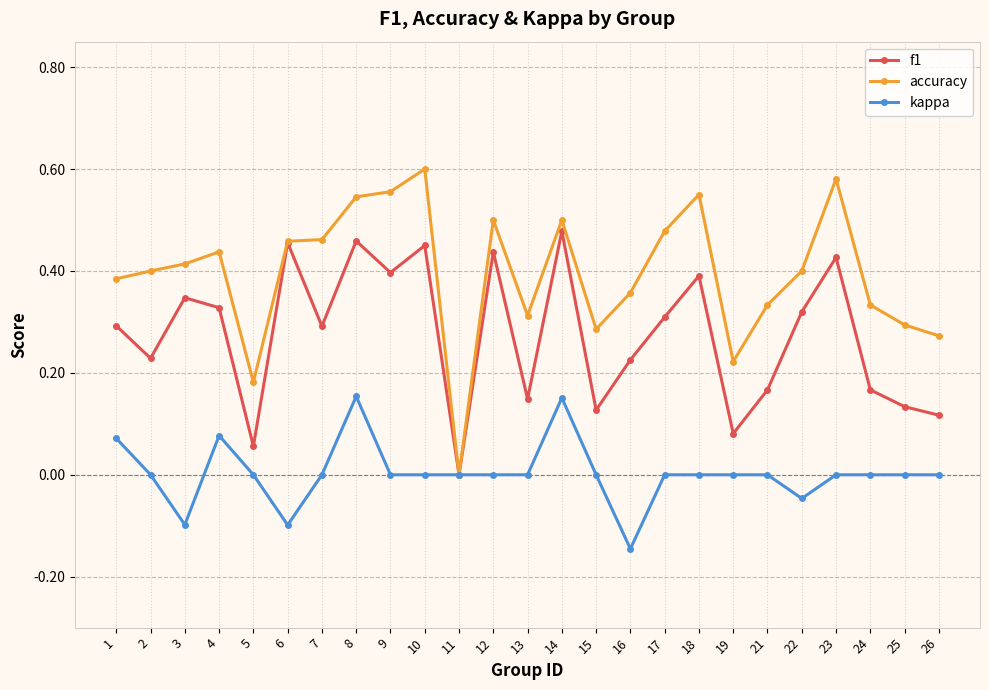

Which series has the widest spread of values?

accuracy